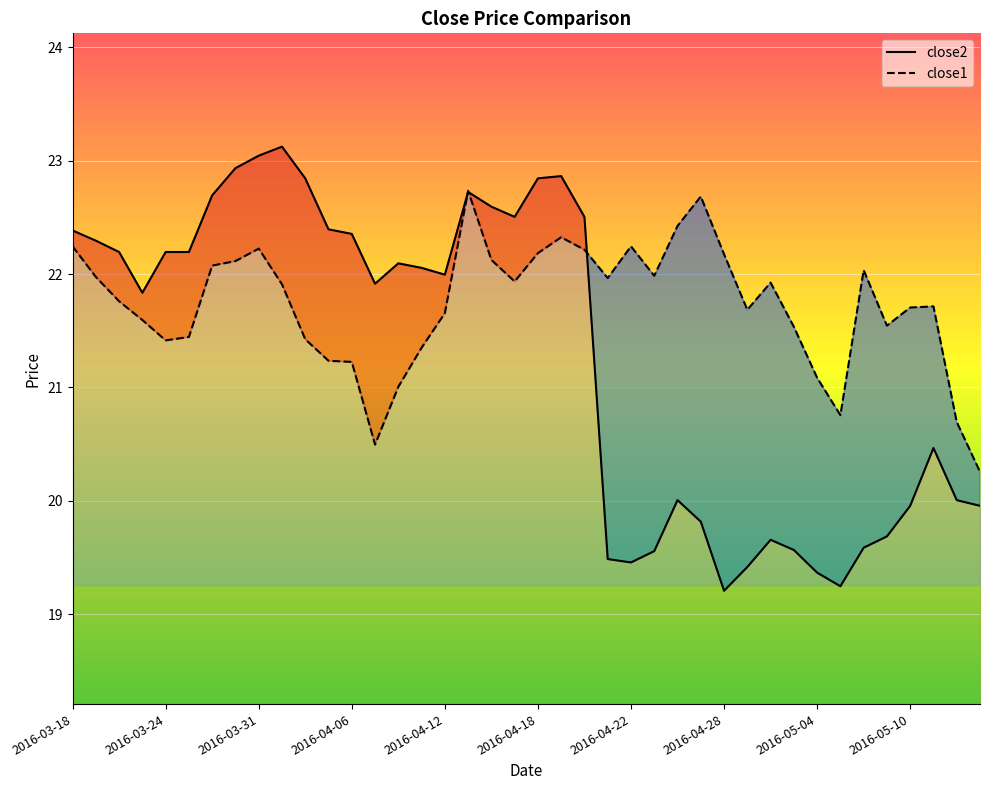

The close2 series shows 22.5 at 2016-04-15. True or false?

True